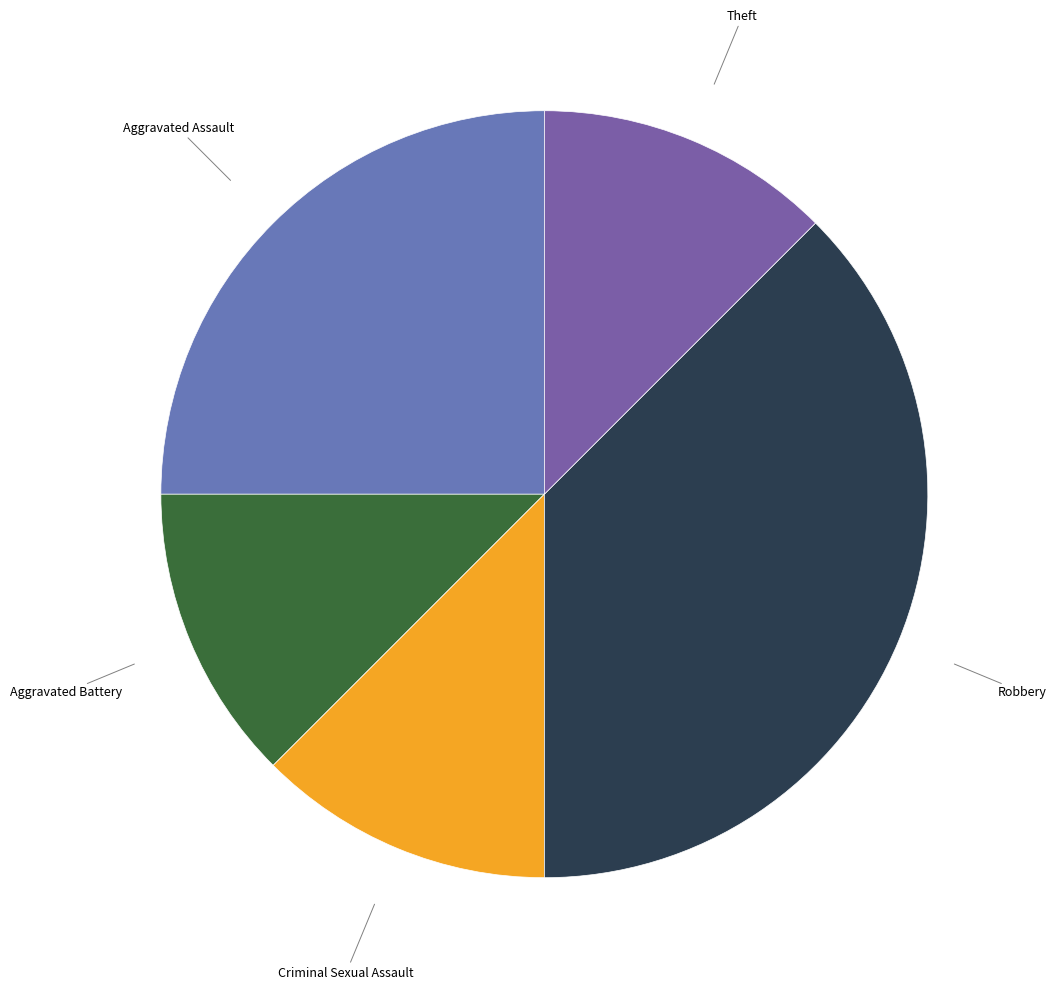

What is the ratio of the value at Theft to the value at Aggravated Battery?

1.0